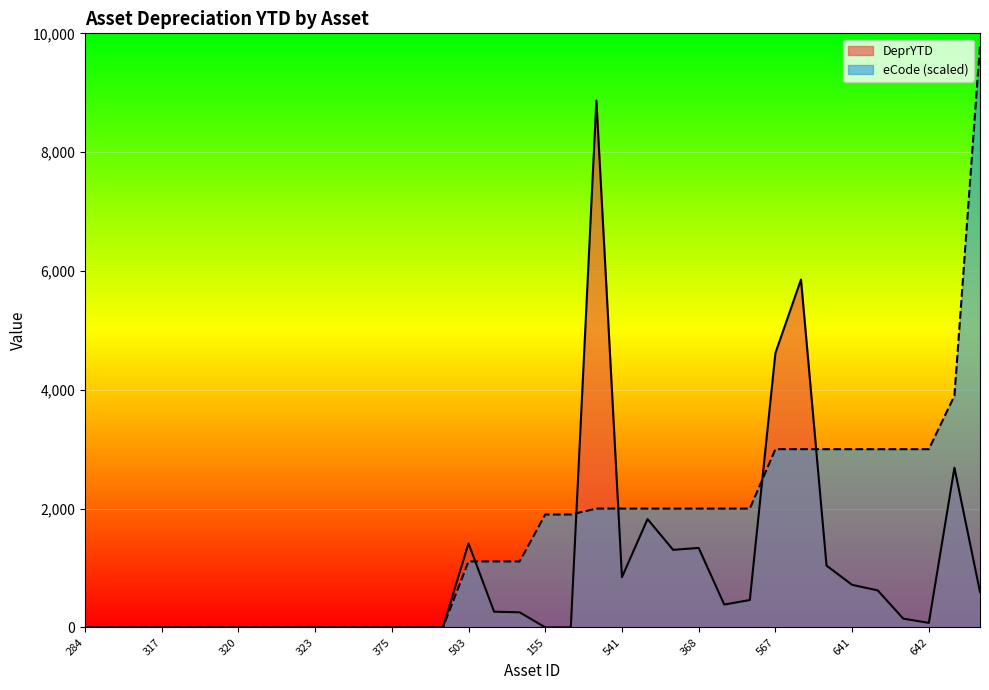

At how many categories does at least one series exceed 9310?

1